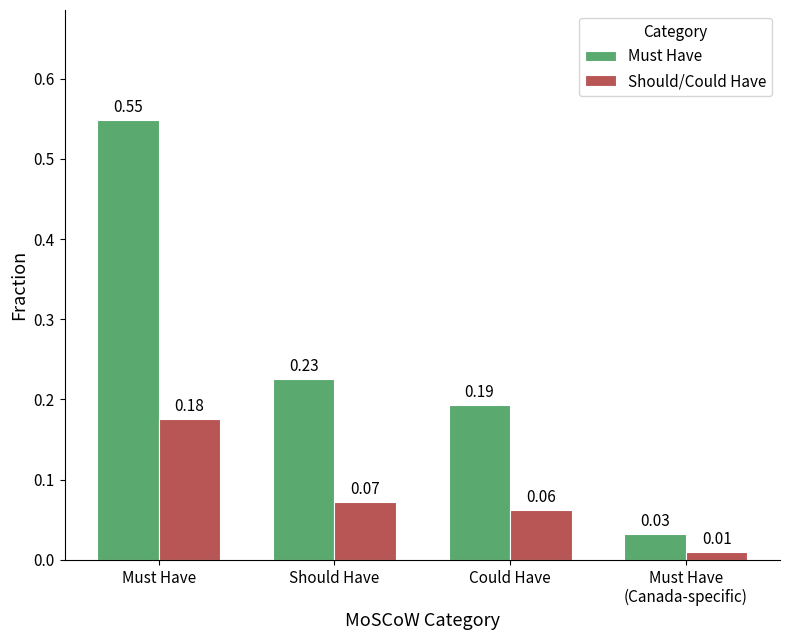

Which series changed the most between Must Have and Should Have?

Must Have